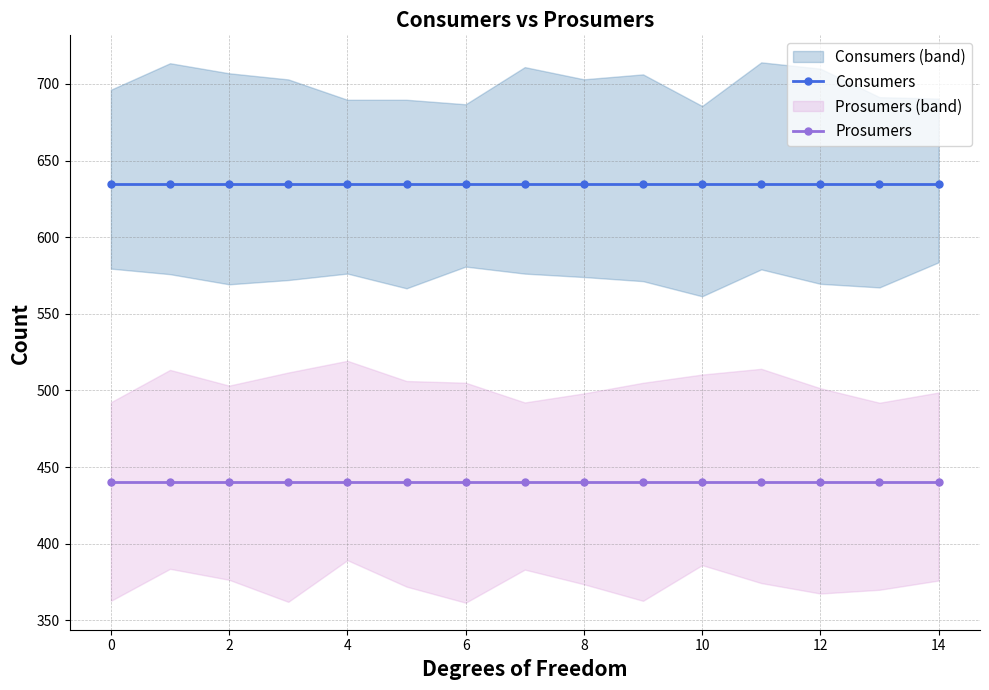

Does the chart have visible grid lines?

Yes